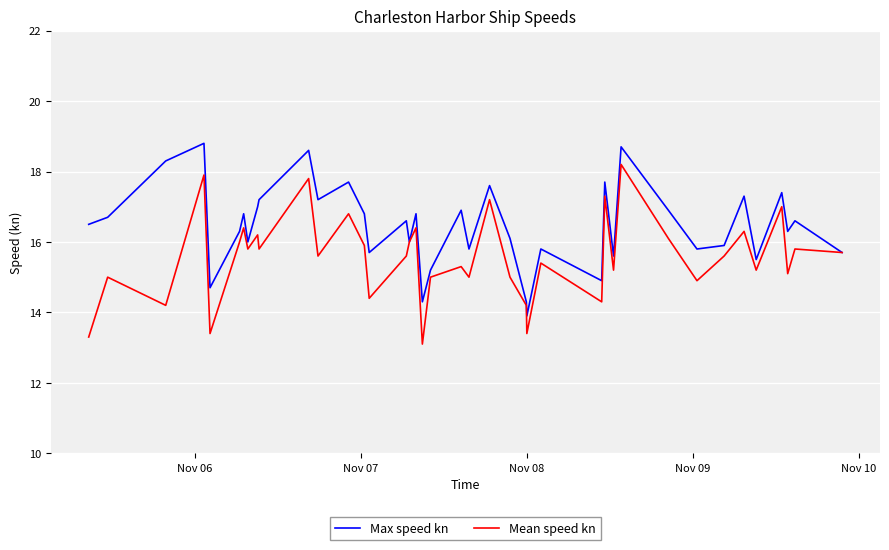

What is the lowest value of the Mean speed kn series?

13.1